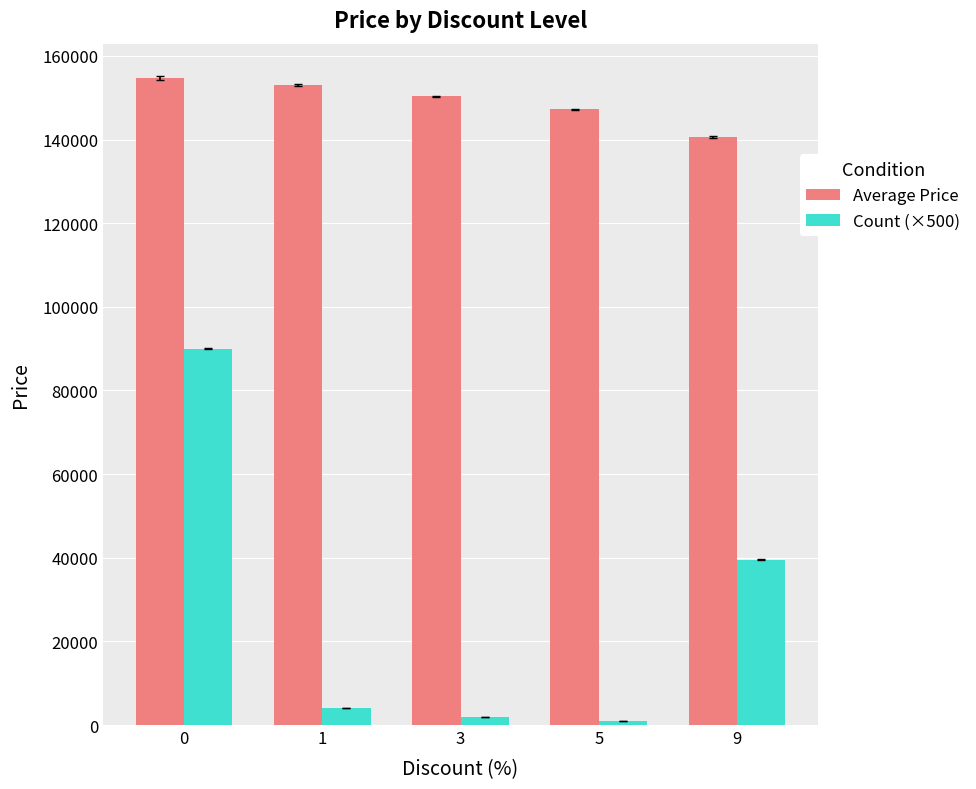

True or false: Average Price has a value of 153075 at 1.

True